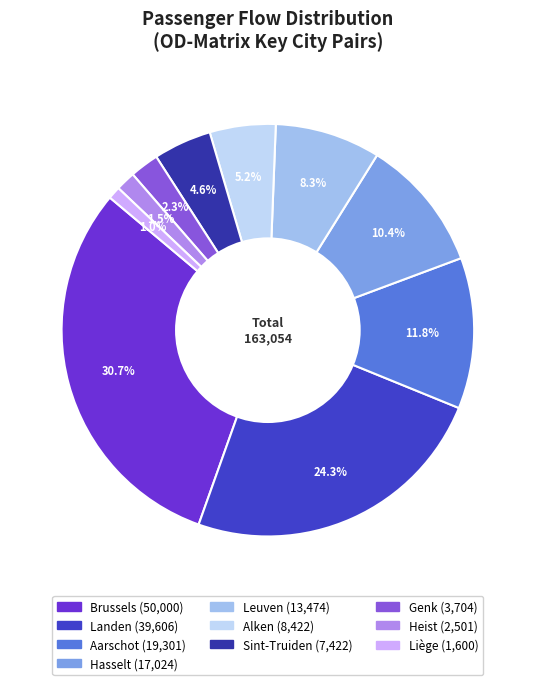

The Genk slice represents 2% of the pie. True or false?

True